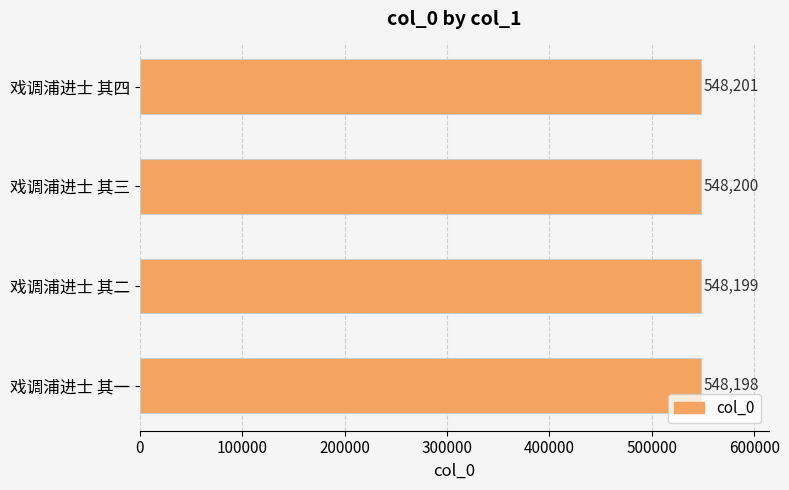

Which has a higher value, 戏调浦进士 其二 or 戏调浦进士 其四?

戏调浦进士 其四